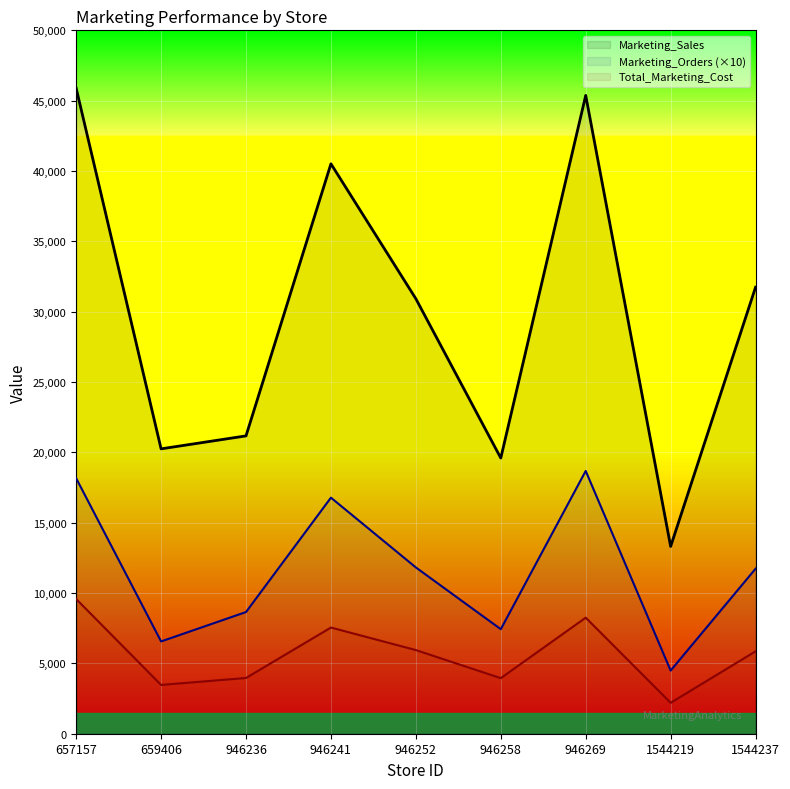

What is the total value across all series at 657157?

73625.7